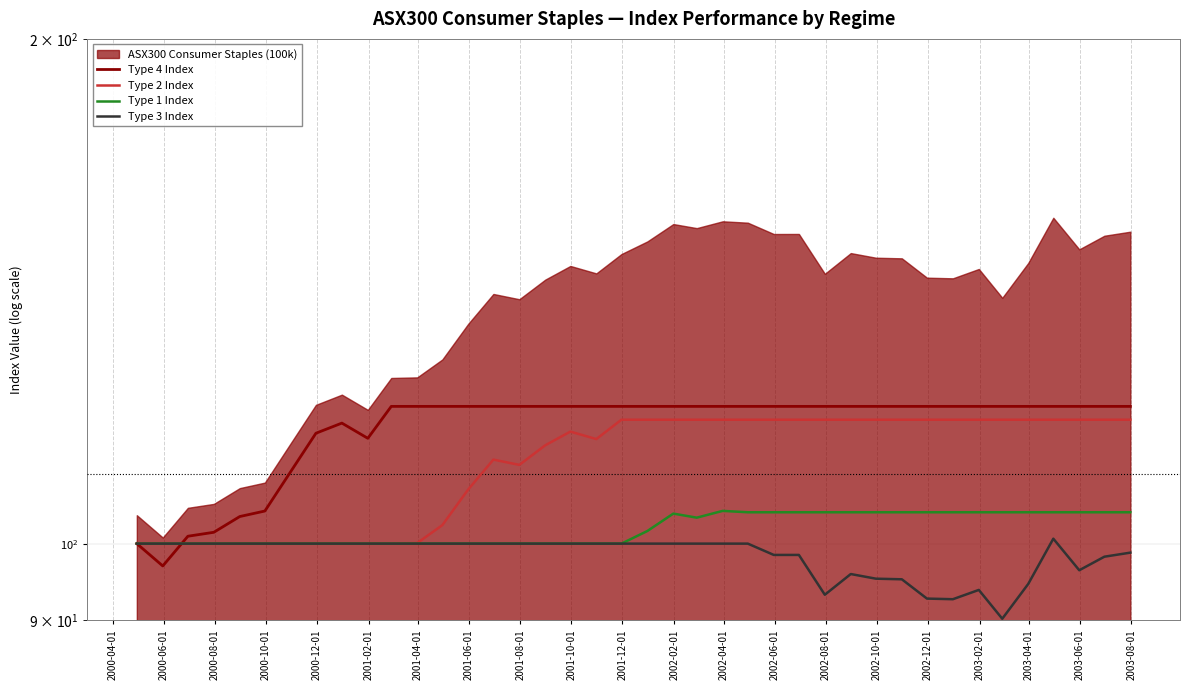

Rank the series at 2000-04-01 from highest to lowest value.

Type 4 Index, Type 2 Index, Type 1 Index, Type 3 Index